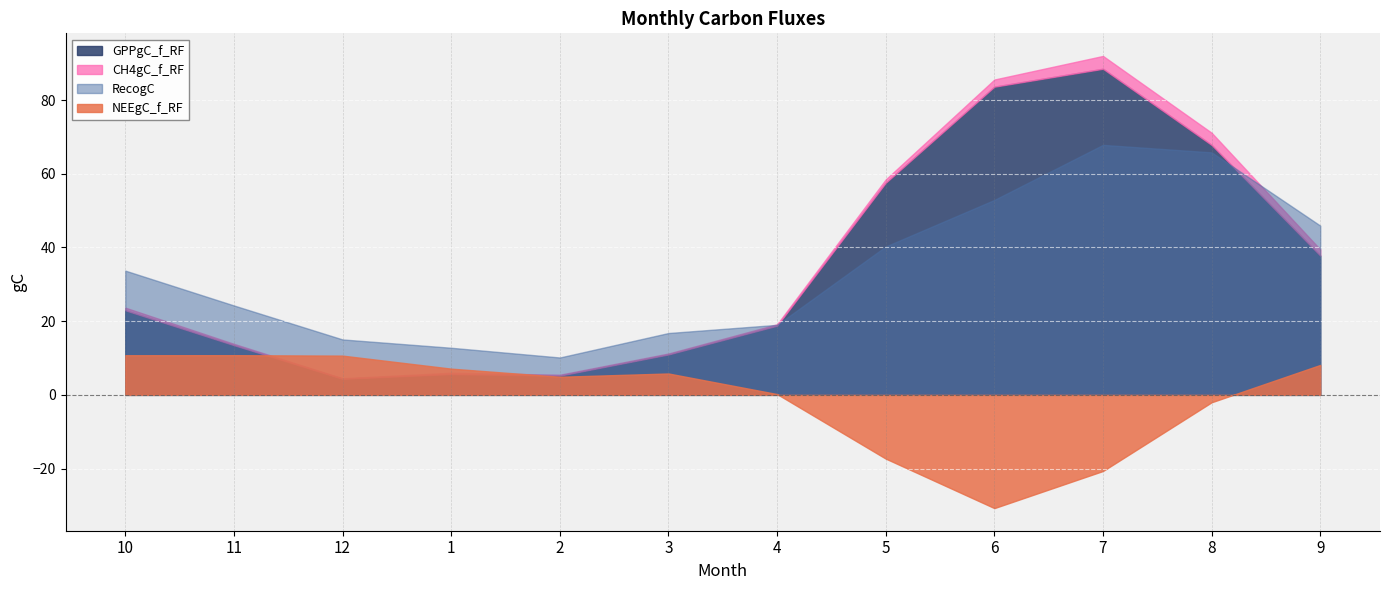

What is the value of the GPPgC_f_RF point at the 12th from the left?

37.8